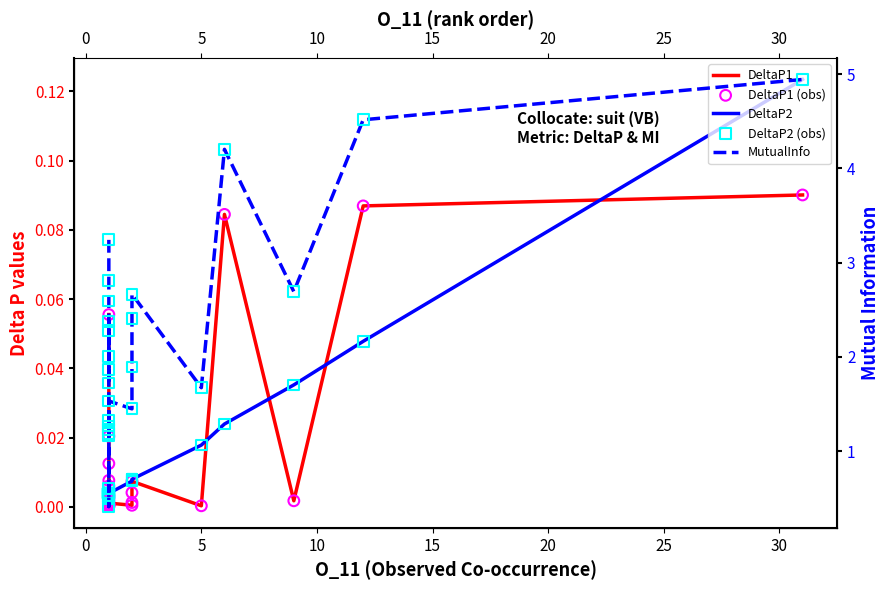

Which series contains the lowest Y value?

DeltaP1